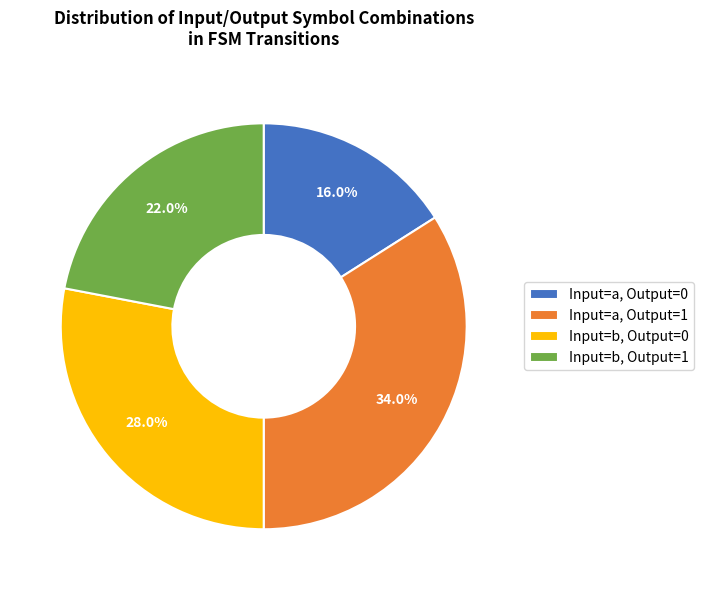

Combined, do Input=a, Output=0 and Input=b, Output=0 account for over 50%?

No